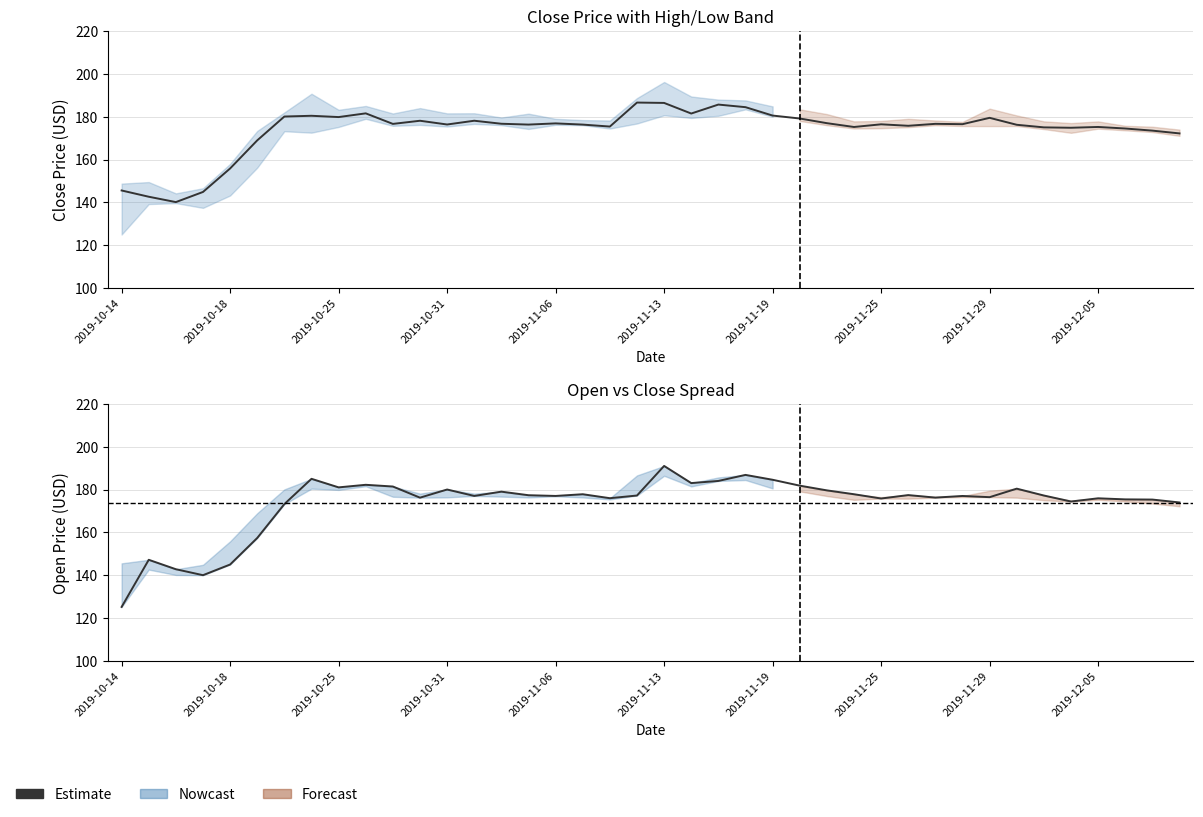

What position from the left is 19?

20